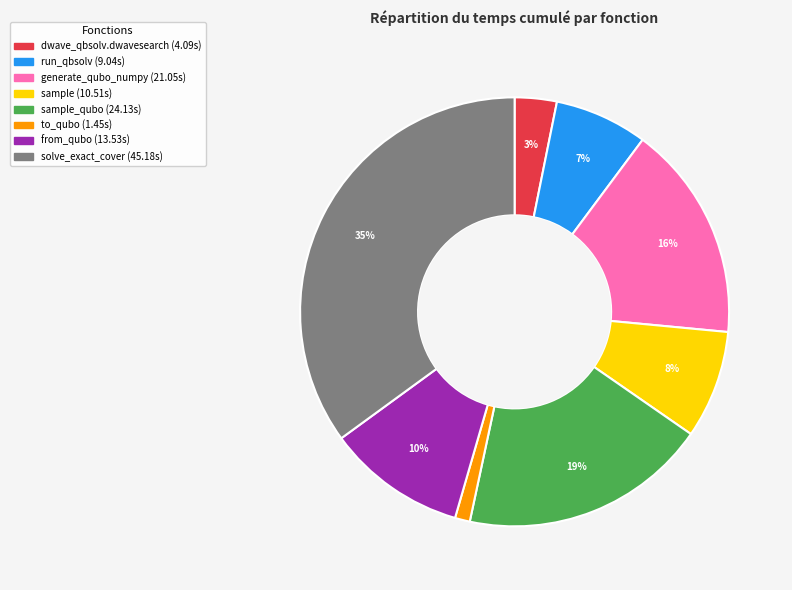

Is there any slice that represents more than half of the pie?

No